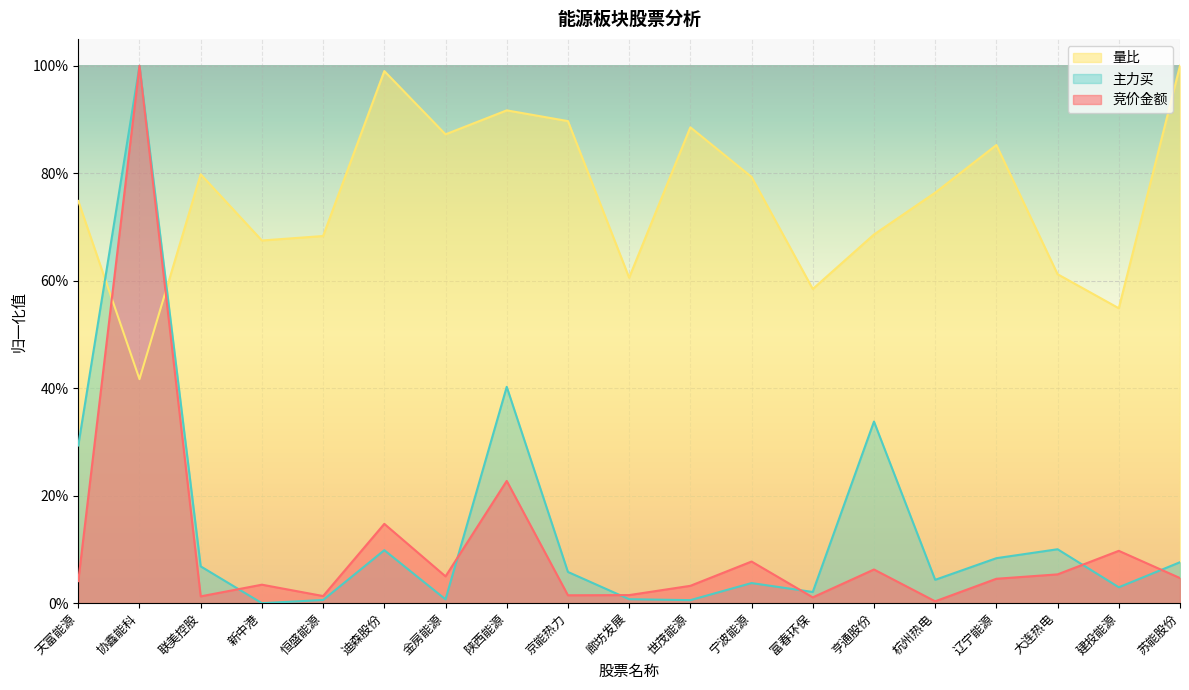

The value of 竞价金额 at 世茂能源 is 0.0. True or false?

True